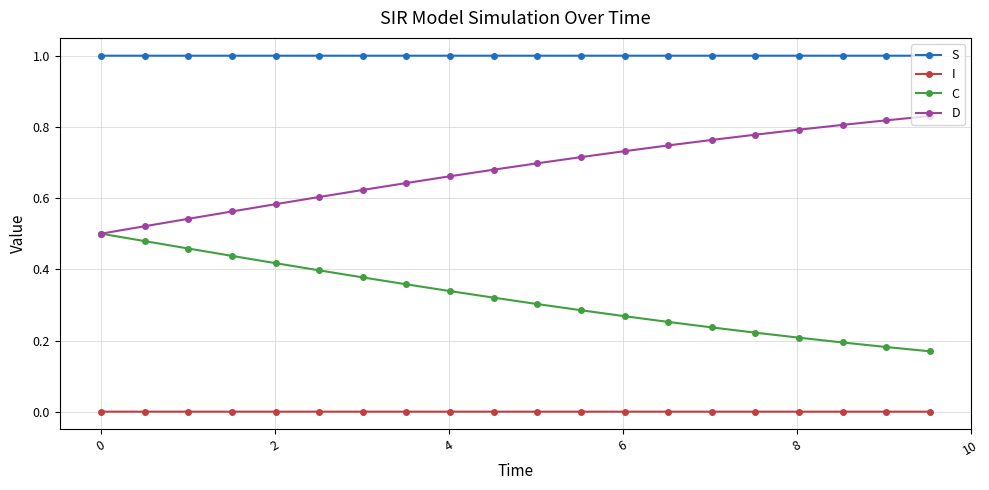

True or false: I and S cross at least once.

False